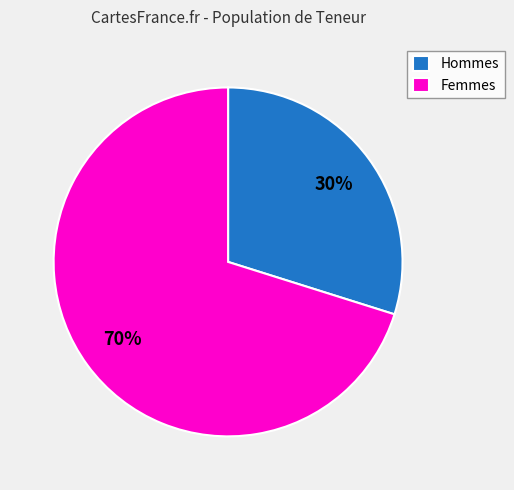

To the nearest percent, what is the difference between the largest and smallest slice percentages?

40%